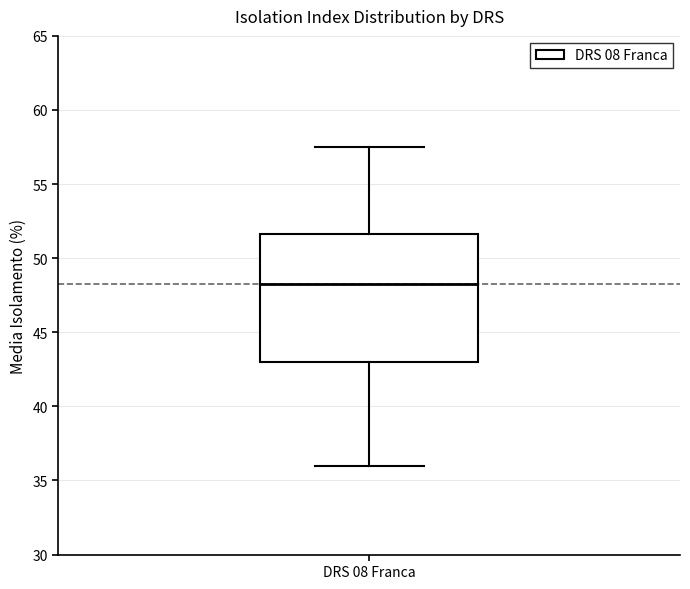

Read this box plot against the y-axis: the position of the median line, the range covered by the box, and the ends of both whiskers. The values are not printed on the chart, so give them approximately, as read against the axis.

median 48.5, box 43.0 to 51.5, whiskers 36.0 to 57.5